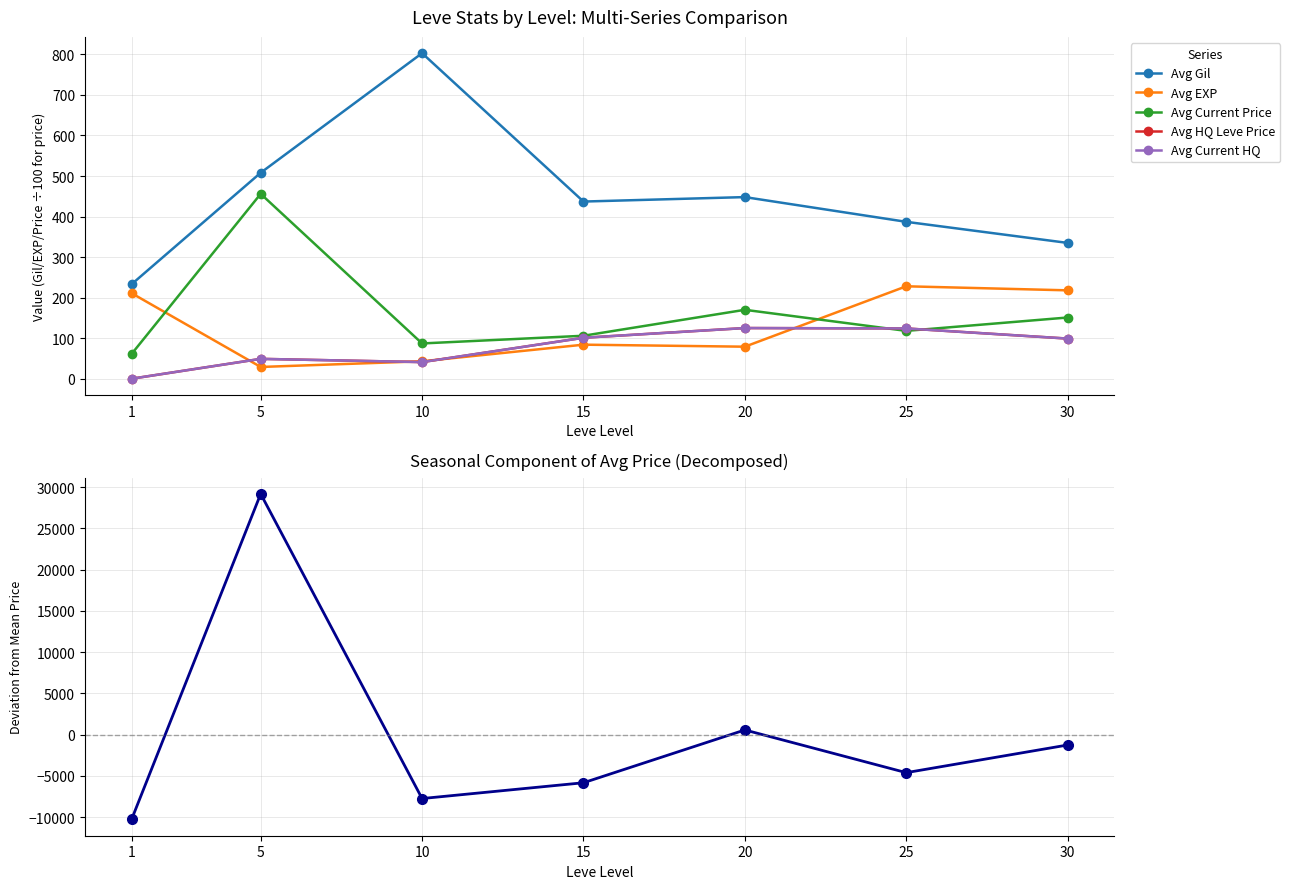

Reading left to right, list all the values displayed in this chart.

Avg Gil: 1=233	5=508	10=803	15=437	20=448	25=387	30=335
Avg EXP: 1=211	5=29	10=43	15=84	20=79	25=228	30=218
Avg Current Price: 1=61	5=456	10=87	15=106	20=170	25=118	30=151
Avg HQ Leve Price: 1=0	5=49	10=41	15=101	20=125	25=124	30=99
Avg Current HQ: 1=0	5=49	10=41	15=101	20=125	25=124	30=99
Price Deviation from Mean: 1=-10287	5=29187	10=-7752	15=-5838	20=564	25=-4613	30=-1261